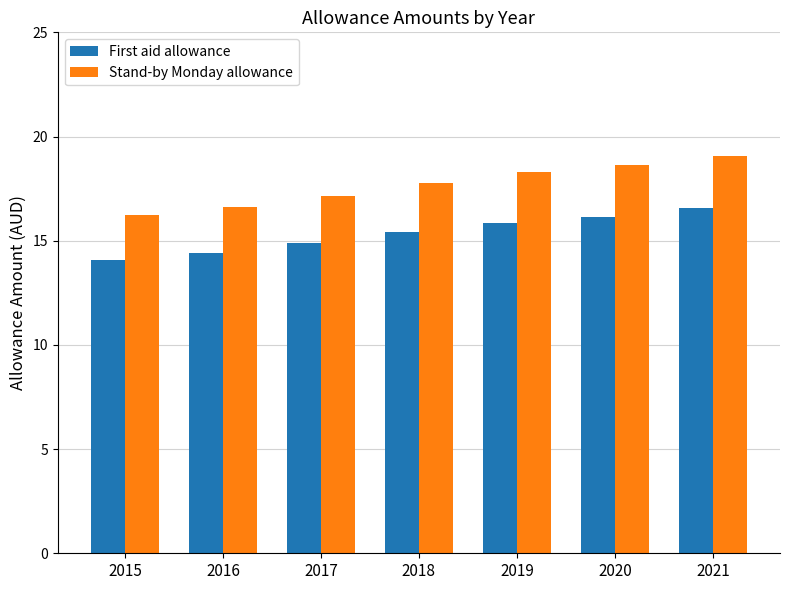

What is the difference between the second highest and minimum values in the First aid allowance series?

2.1